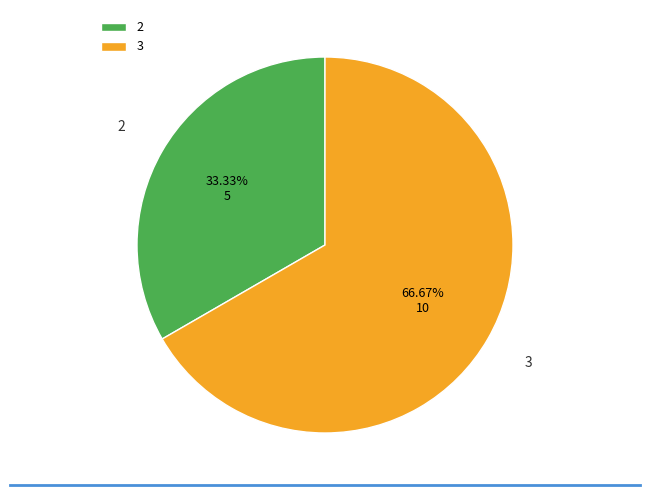

Is there a majority slice in this chart?

Yes